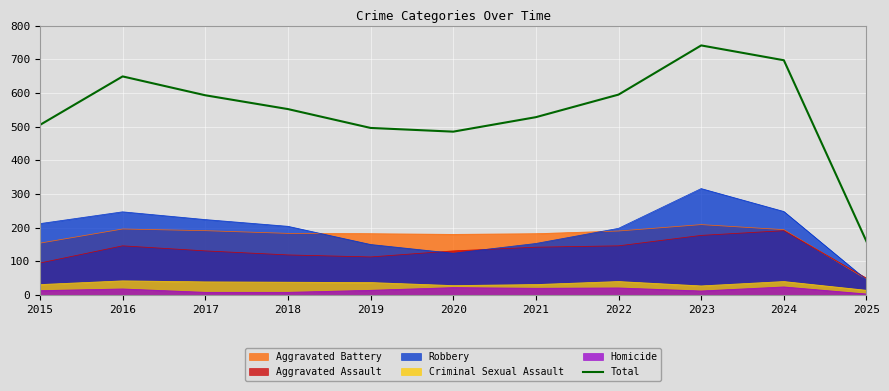

Which has a higher value, 2019 or 2022?

2022